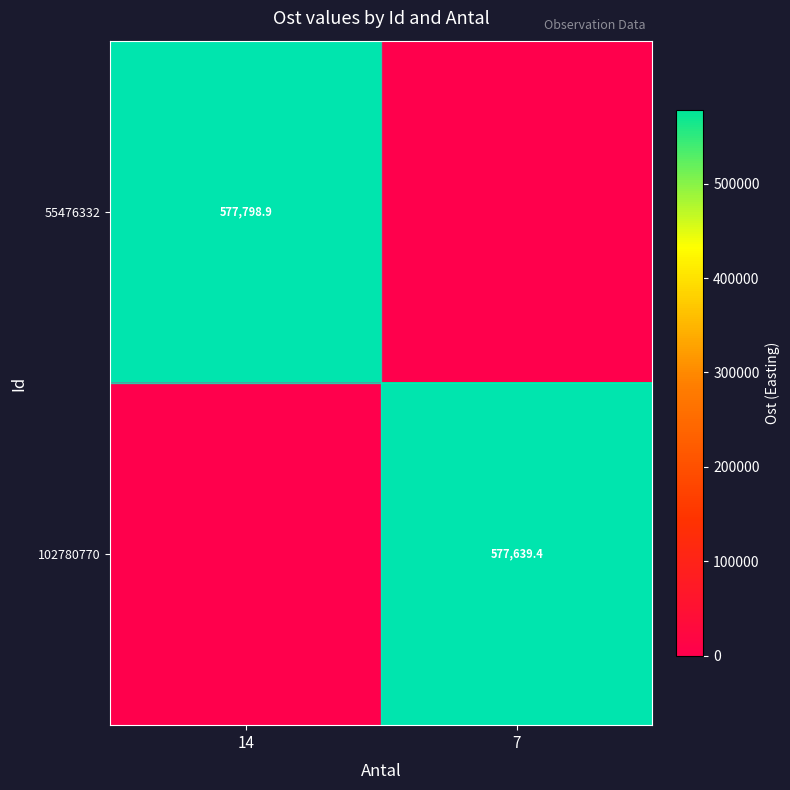

Is it true that 102780770 equals 760774.5 at 7?

False